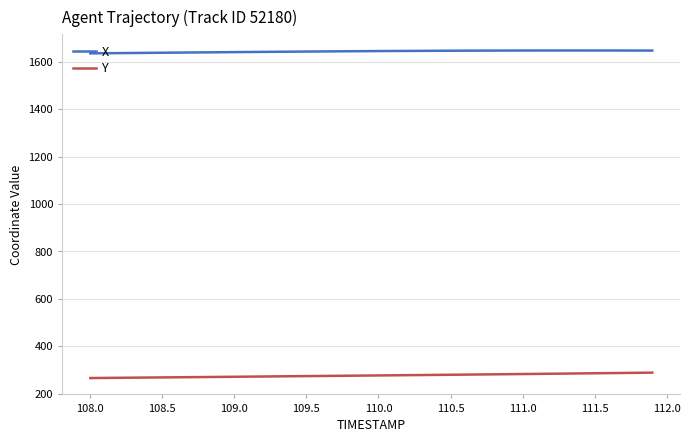

What is the minimum value shown in the chart?

265.4